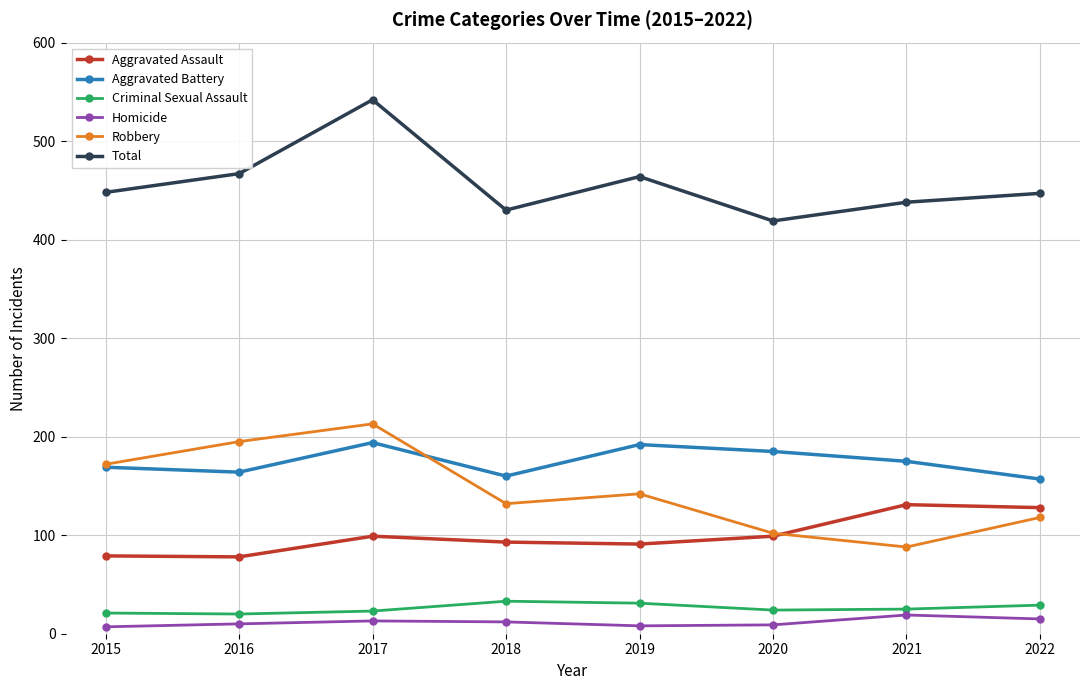

Which label corresponds to the largest value in the chart?

2017